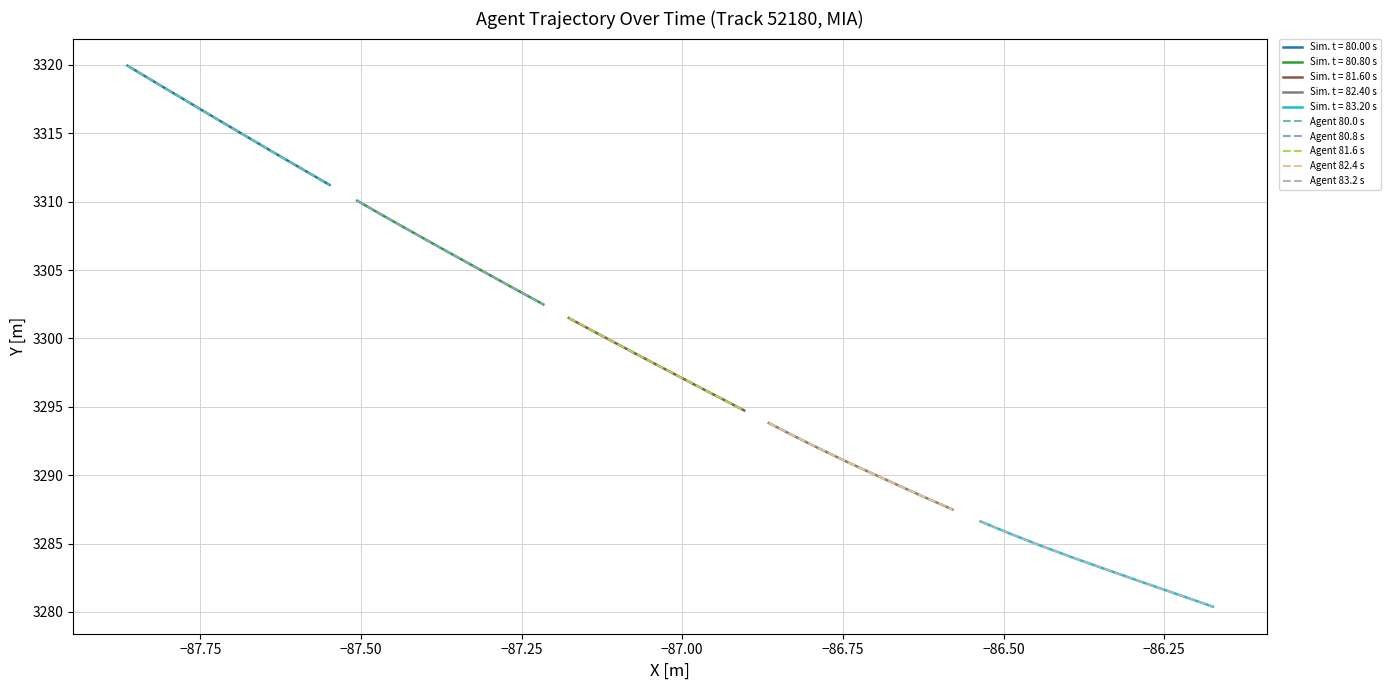

What position from the right is −87.25?

5